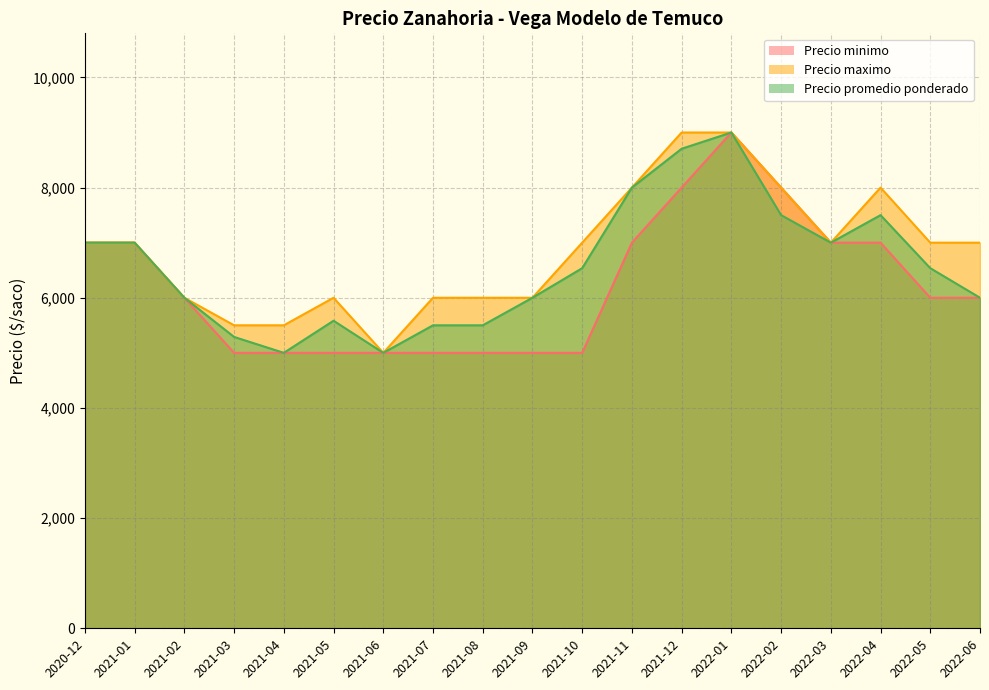

True or false: Precio minimo has more than 1 points higher than both neighbors.

False